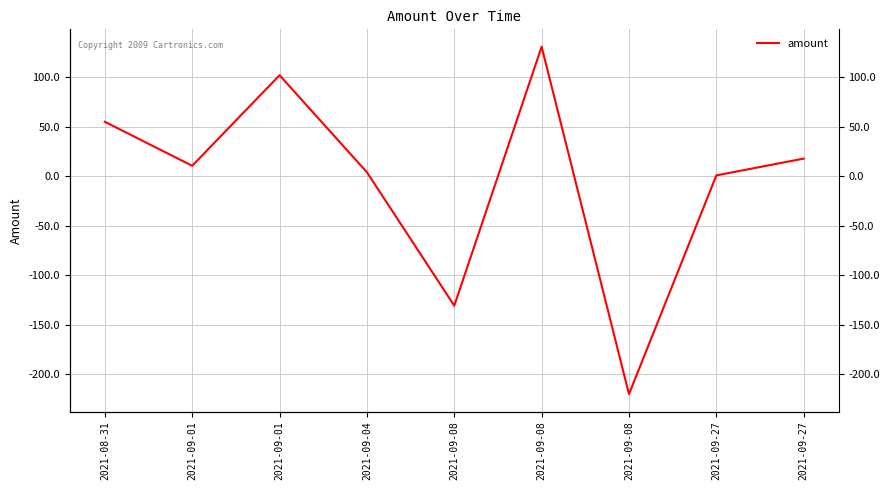

How many interior local peaks (higher than both neighbors) does the data have?

2